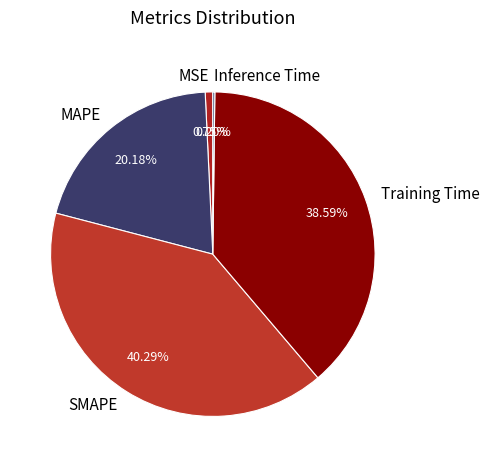

The MSE slice represents 7% of the pie. True or false?

False